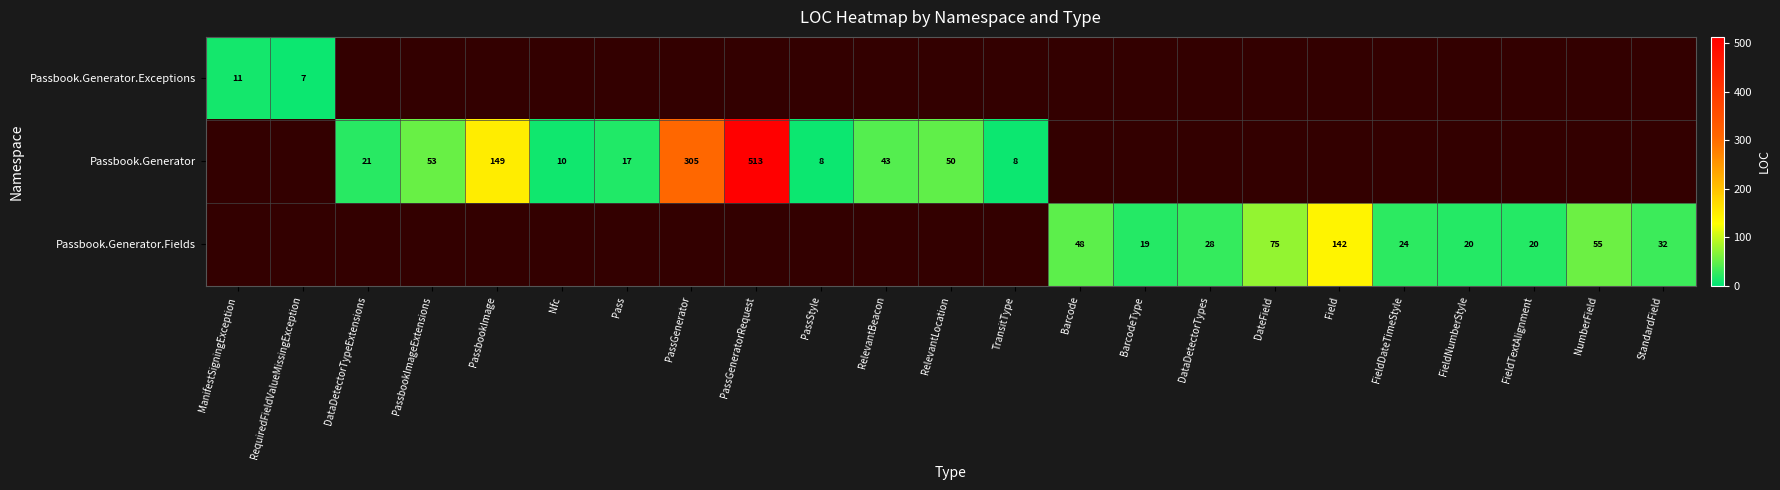

True or false: Passbook.Generator.Fields has a value of 35 at FieldTextAlignment.

False